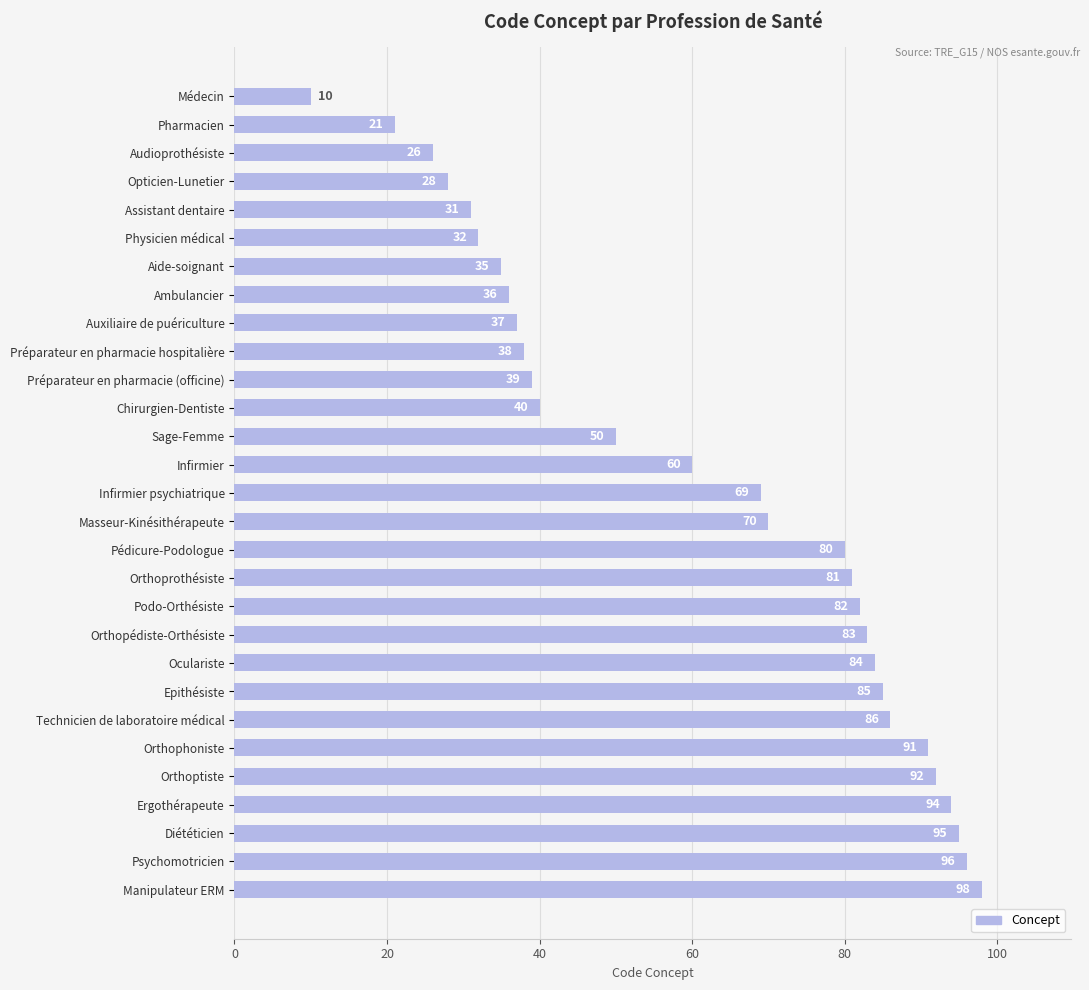

What is the smallest value displayed?

10